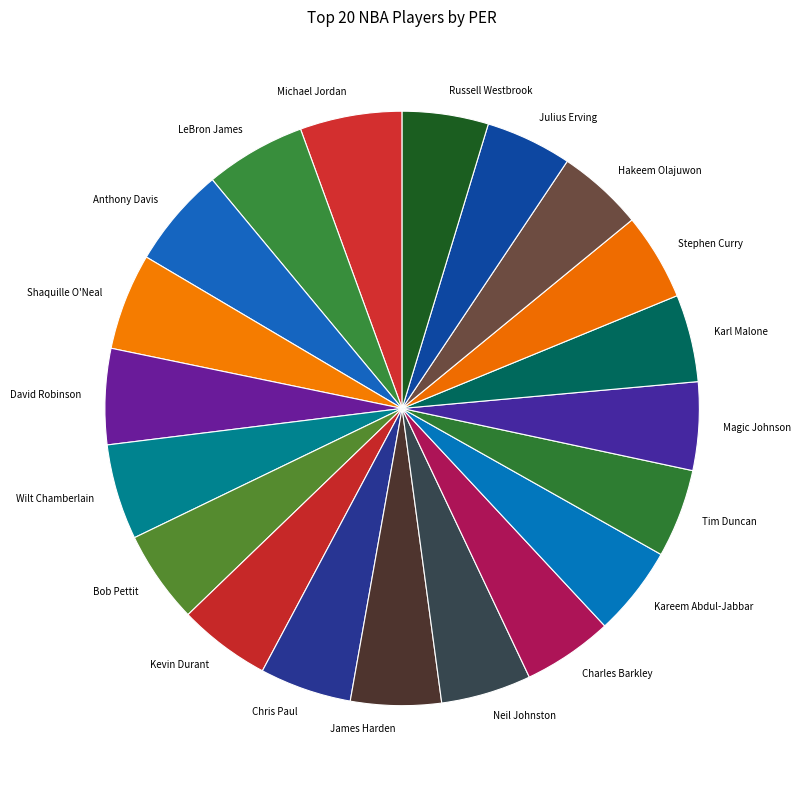

Do Hakeem Olajuwon and Anthony Davis together represent more than half of the pie?

No